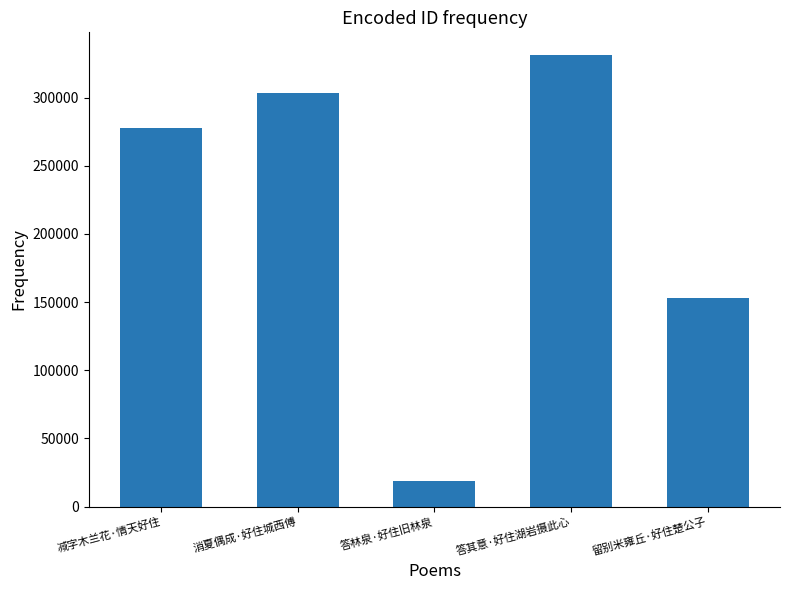

True or false: the data shows 153192 at 留别米雍丘·好住楚公子.

True